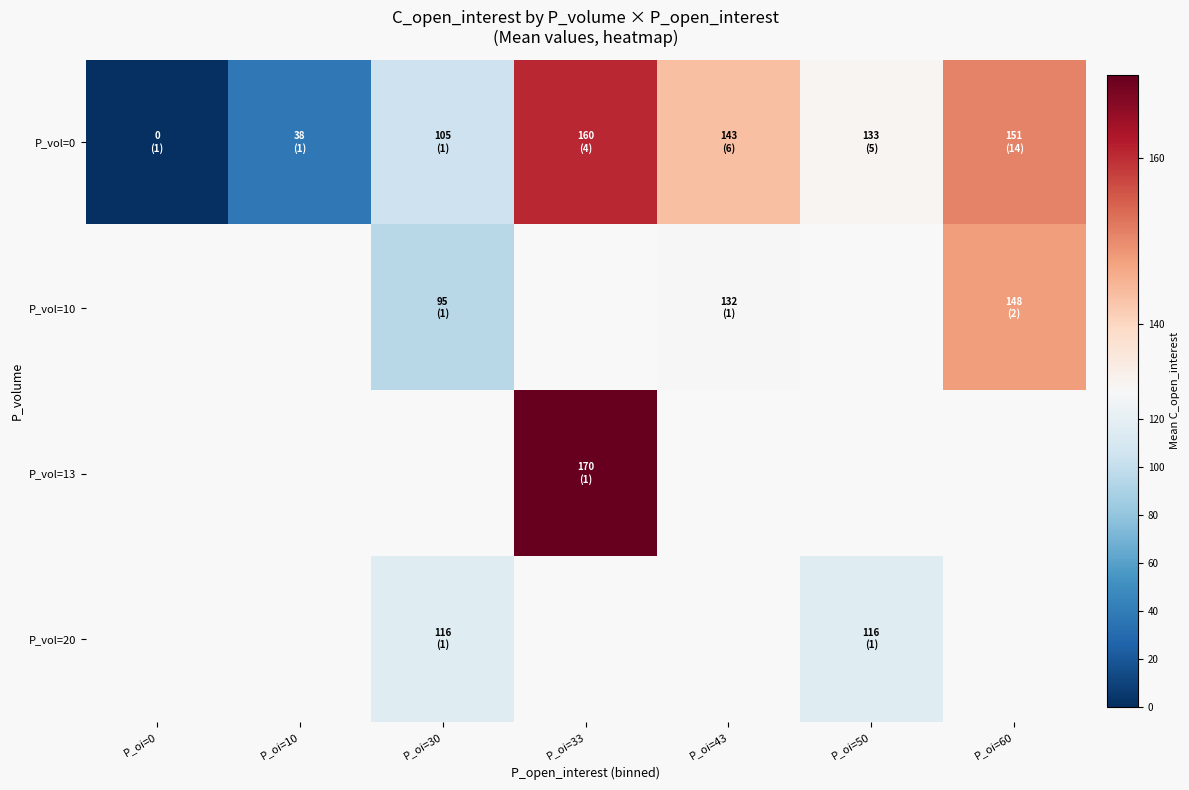

Which label corresponds to the smallest value in the chart?

P_oi=0